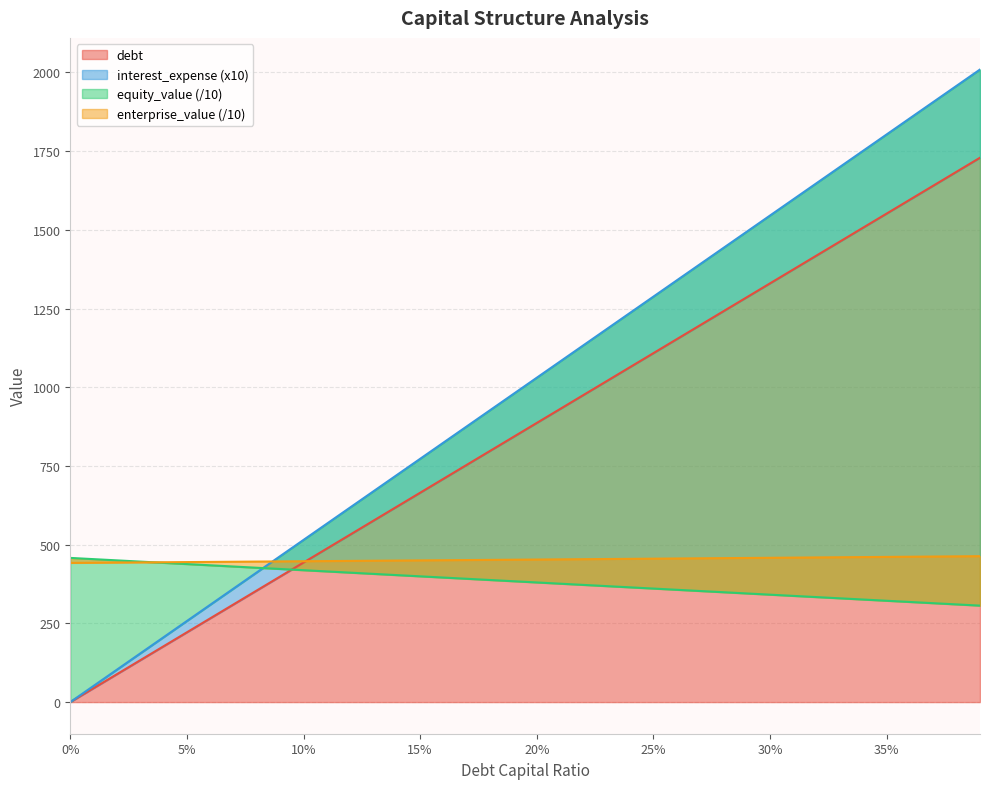

The value of debt at 25% is 1108.5. True or false?

True